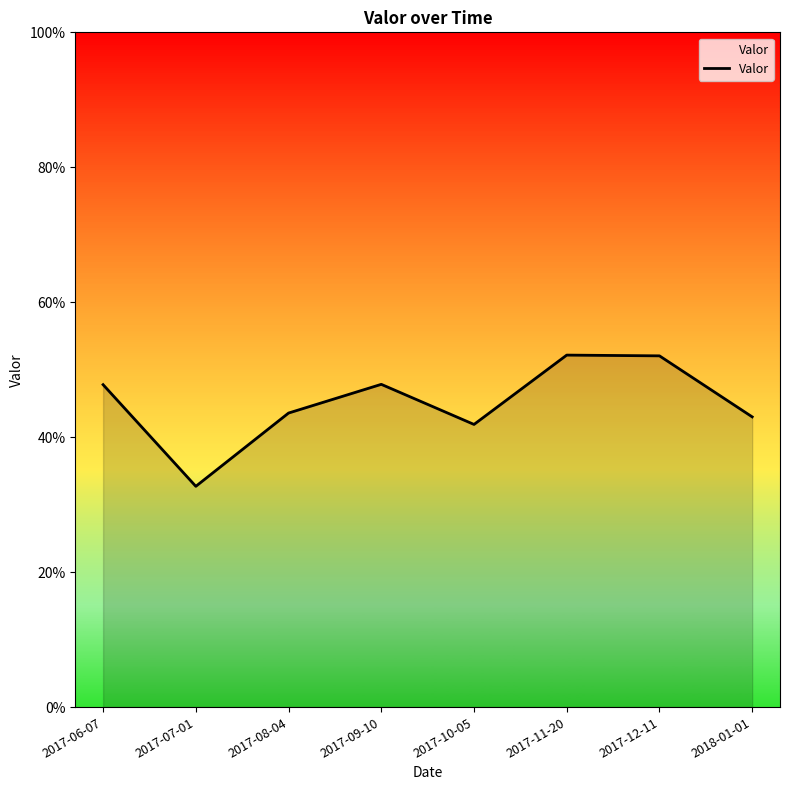

What position from the left is 2017-06-07?

1